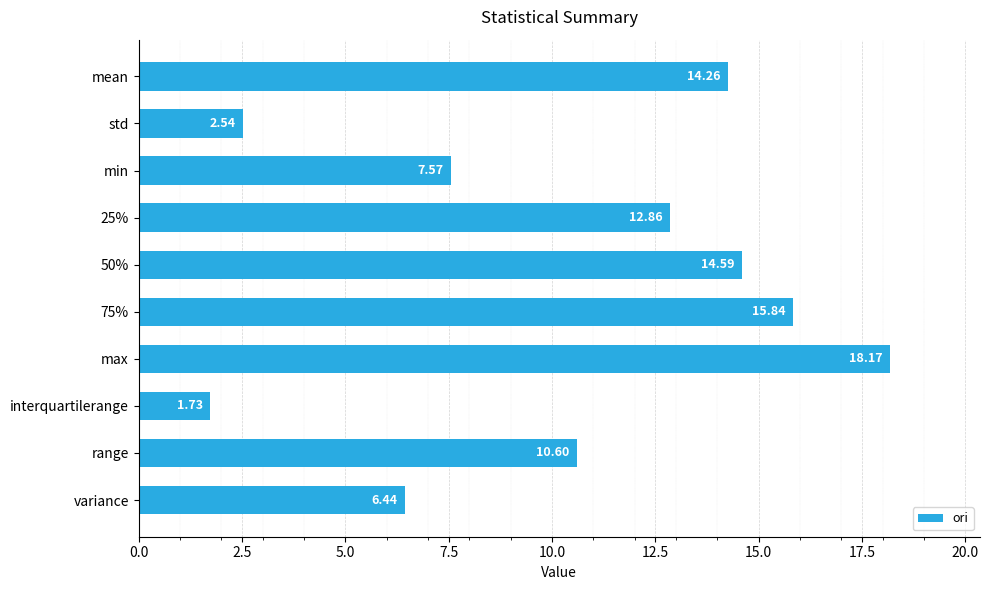

What is the label of the 9th bar from the bottom?

std